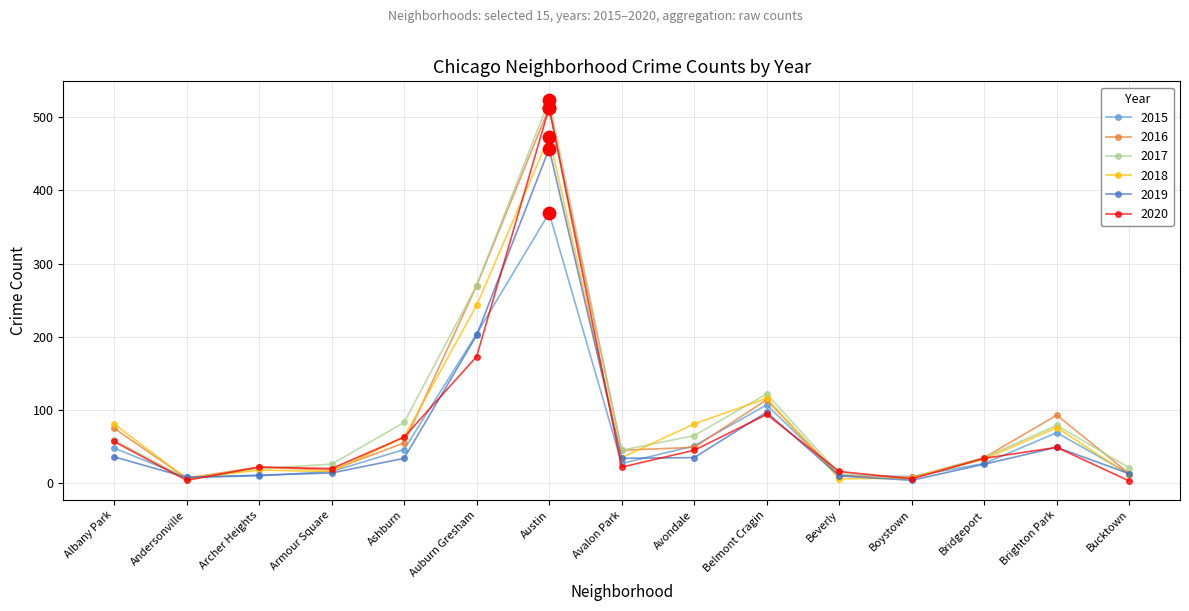

Which series changed the most between Armour Square and Auburn Gresham?

2016